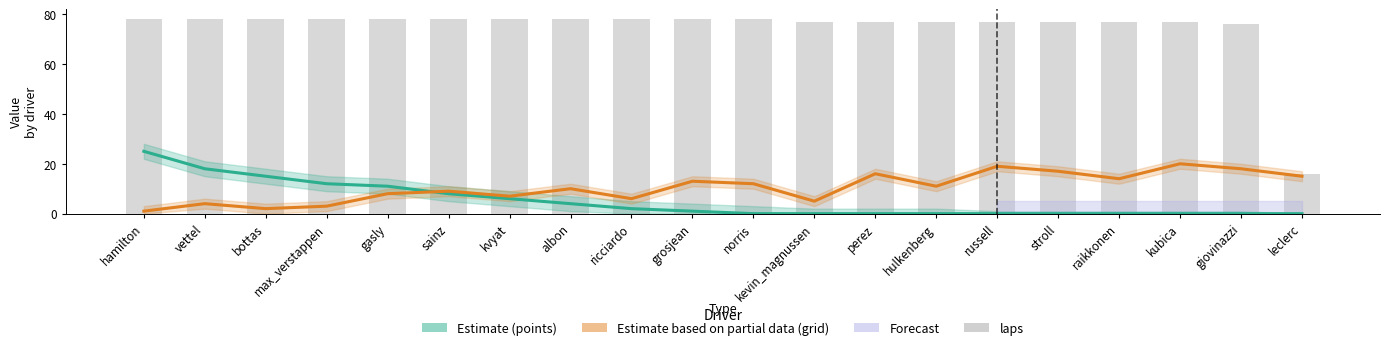

How many values in the points (Estimate) series are below 1?

10